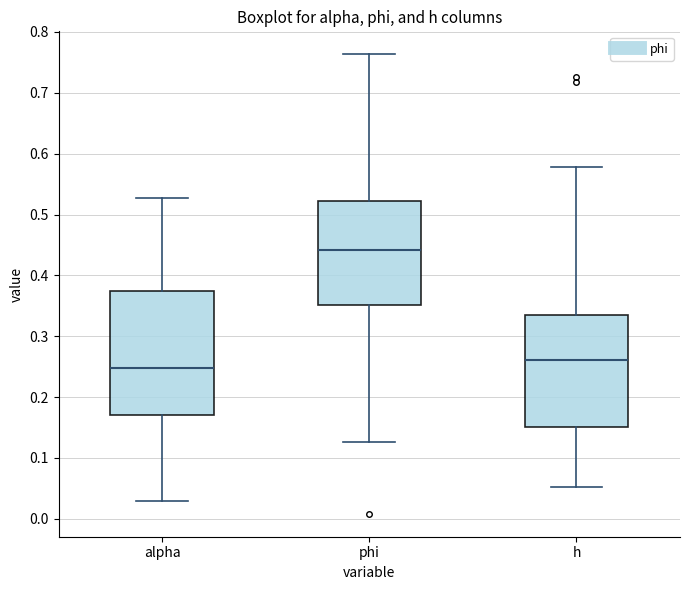

Which box is the tallest, from its lower edge to its upper edge?

alpha